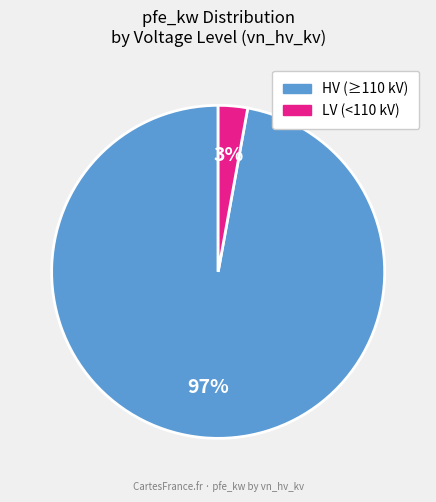

How many segments does this pie chart have?

2